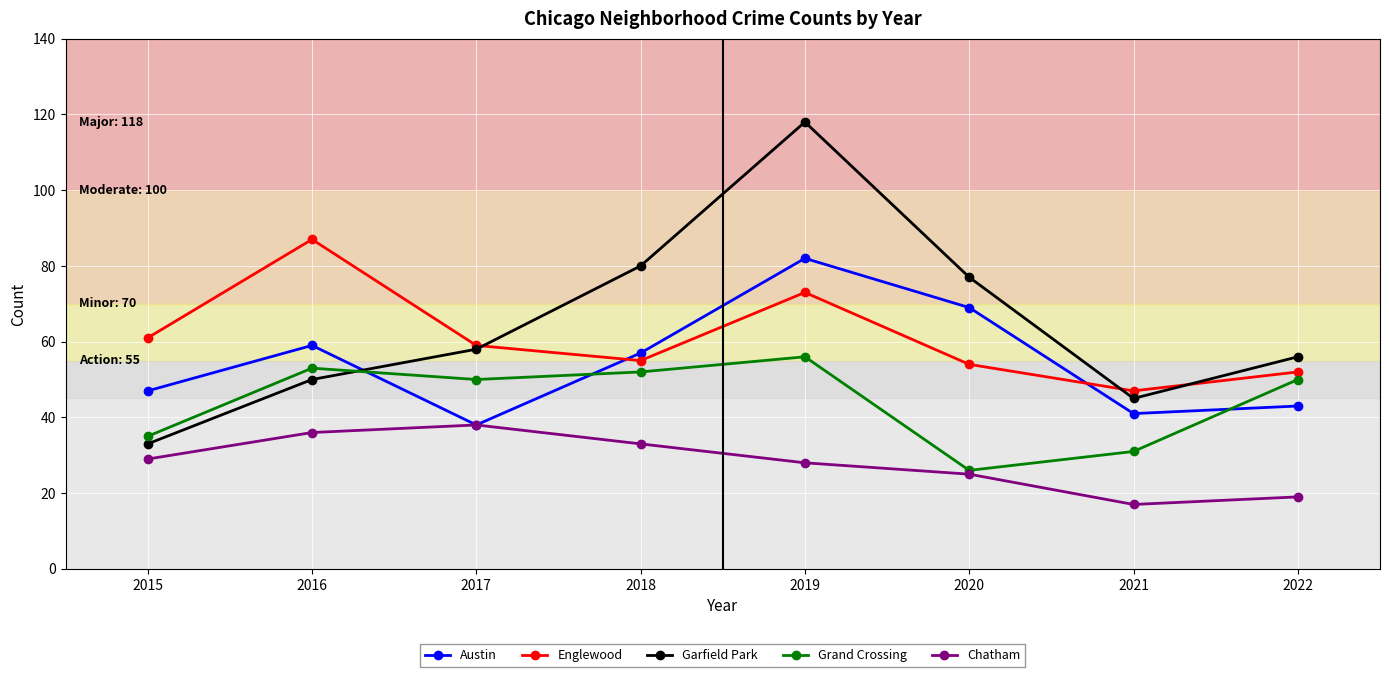

Is it true that Austin equals 60 at 2021?

False